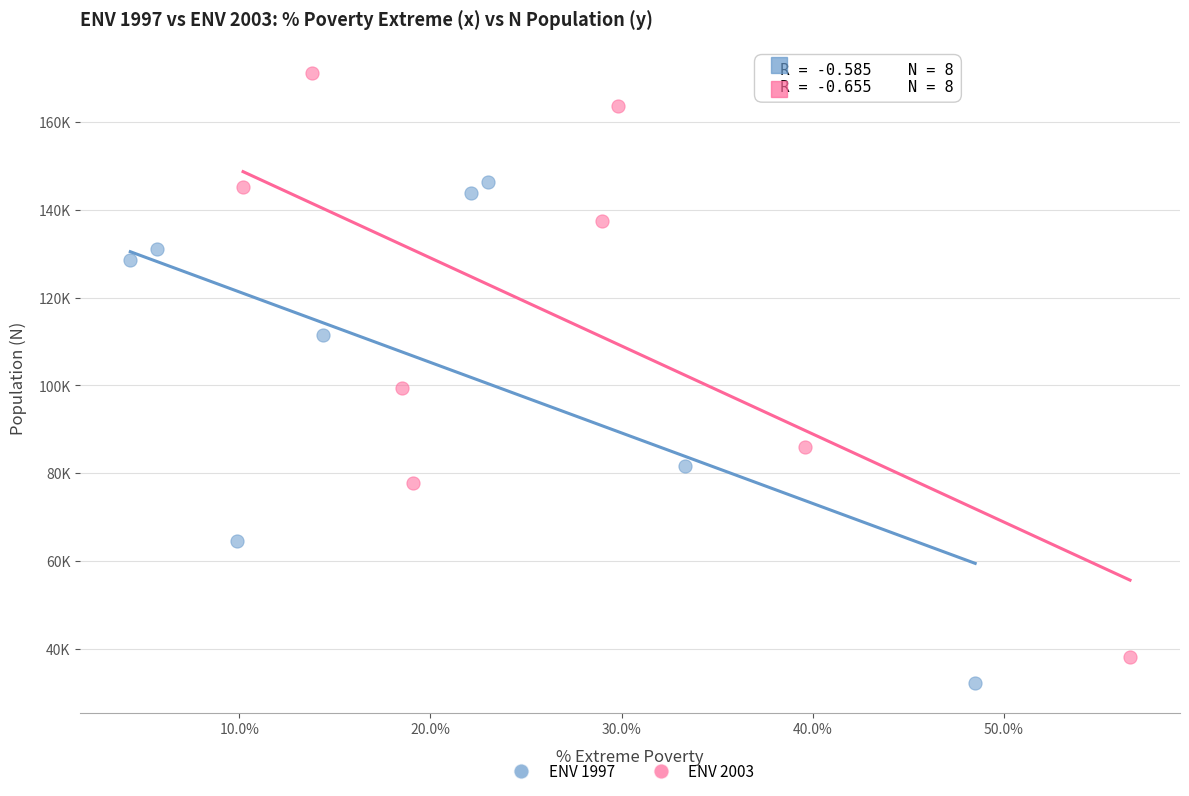

Which series contains the lowest Y value?

ENV 1997